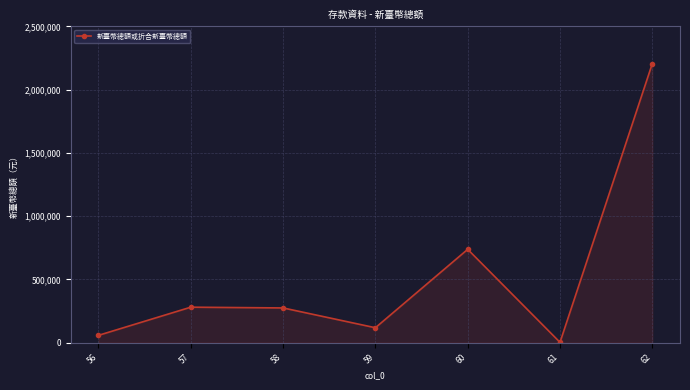

Which has a higher value, 61 or 59?

59